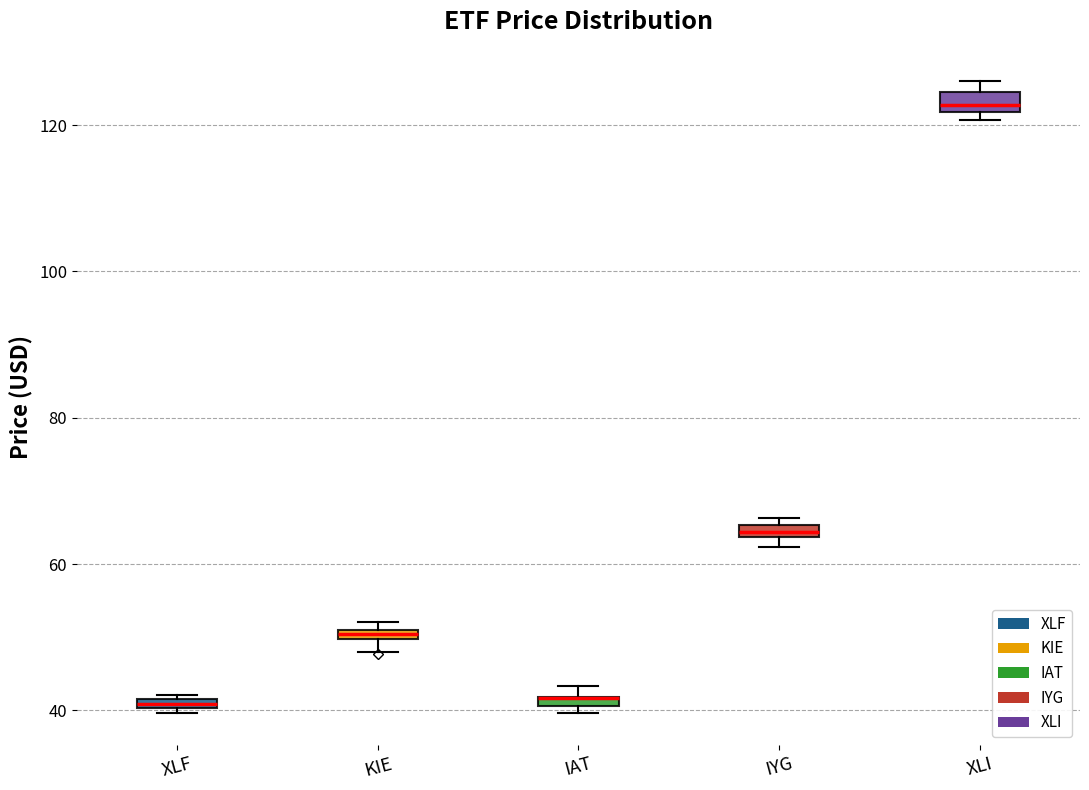

Where is the lower edge of the box for IAT on the y-axis? The values are not printed on the chart, so give them approximately, as read against the axis.

40